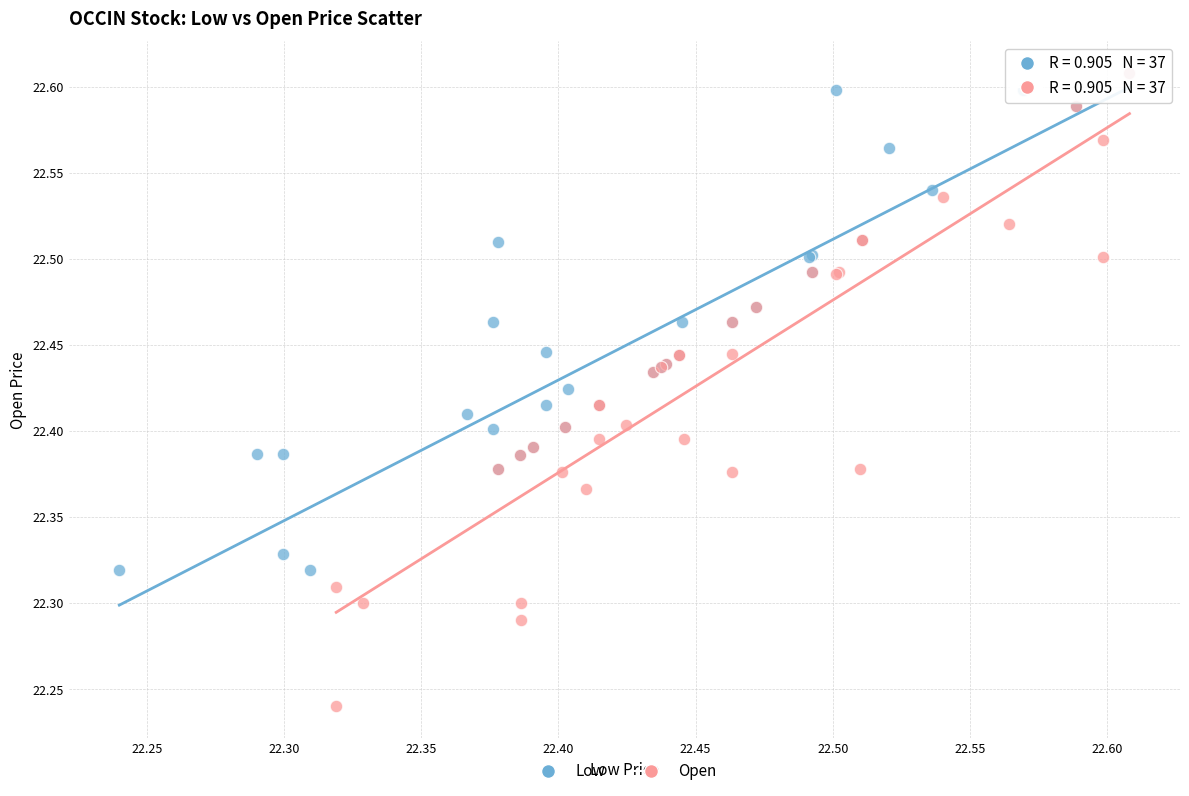

Which series reaches the minimum Y coordinate?

Open